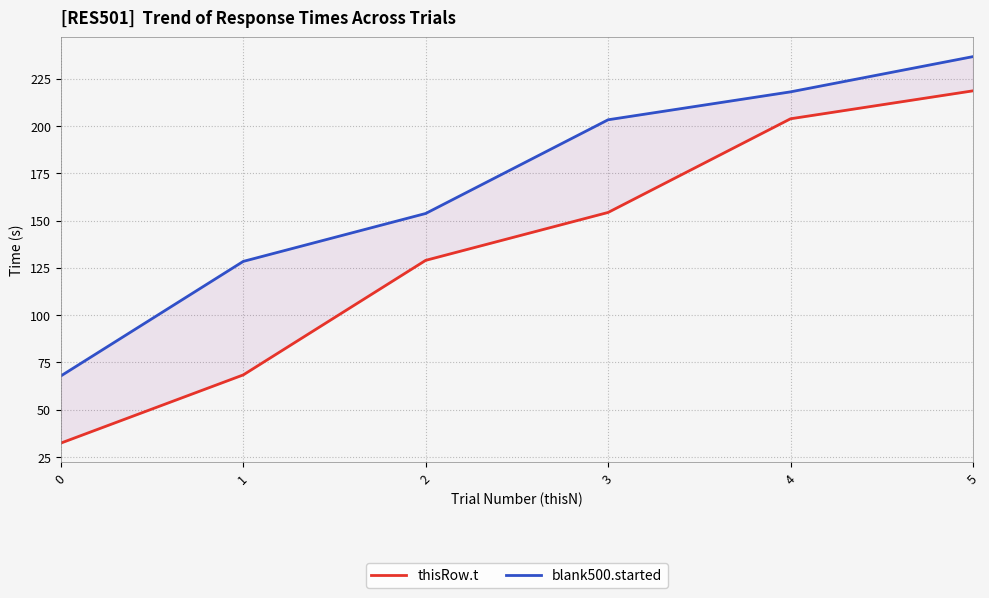

Reading left to right, what are all the values shown in this chart?

thisRow.t: 0=32.4	1=68.4	2=129.0	3=154.3	4=203.8	5=218.5
blank500.started: 0=67.9	1=128.4	2=153.7	3=203.3	4=218.0	5=236.6